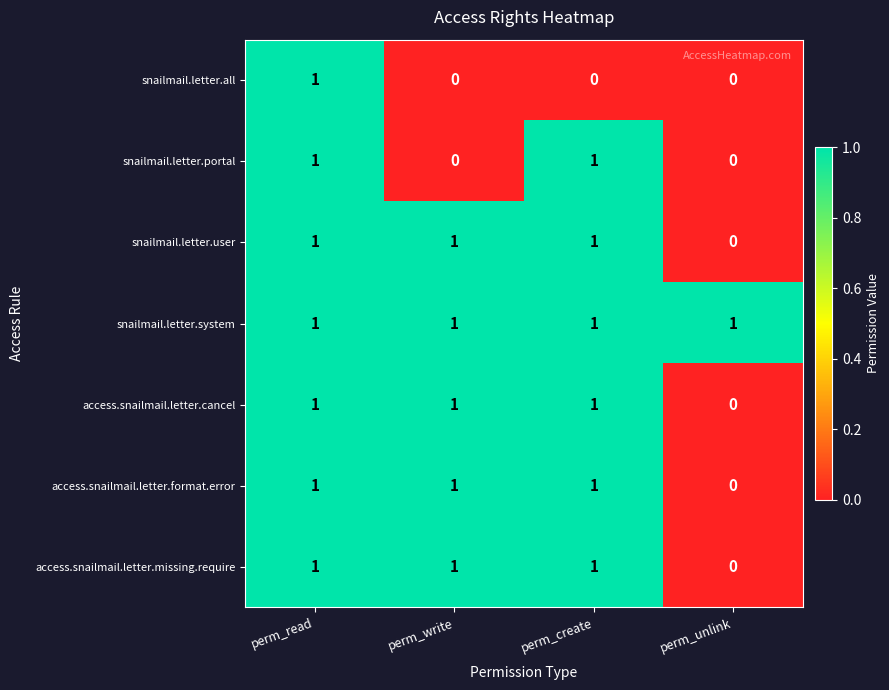

Which series changed the most between perm_write and perm_create?

snailmail.letter.portal